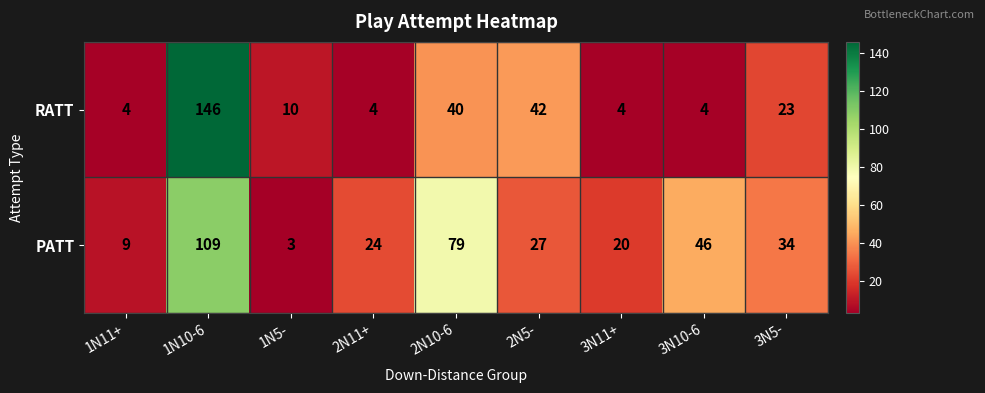

True or false: PATT has a value of 9 at 1N11+.

True